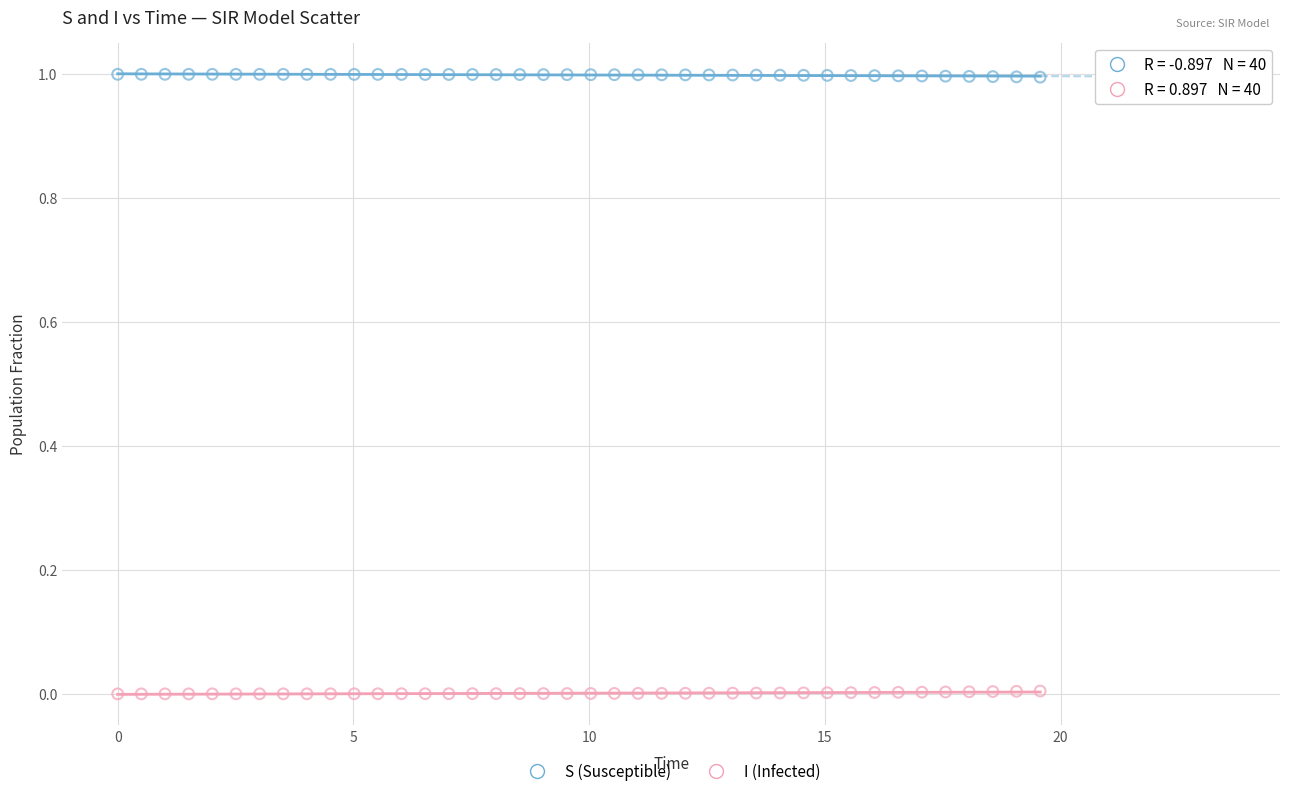

What is the X range (max minus min) for the scatter plot?

19.6